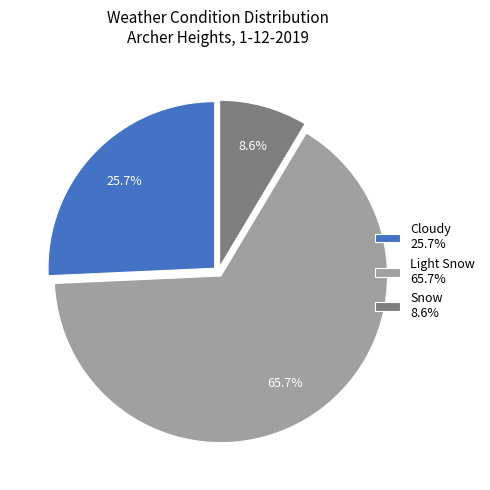

To the nearest percent, what is the average slice percentage?

33%